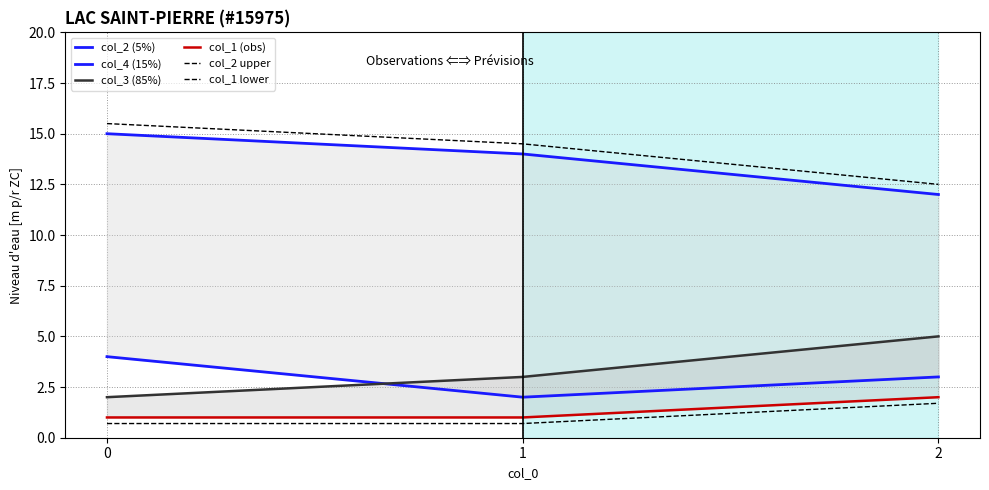

What is the sum of all col_1 lower values?

3.1